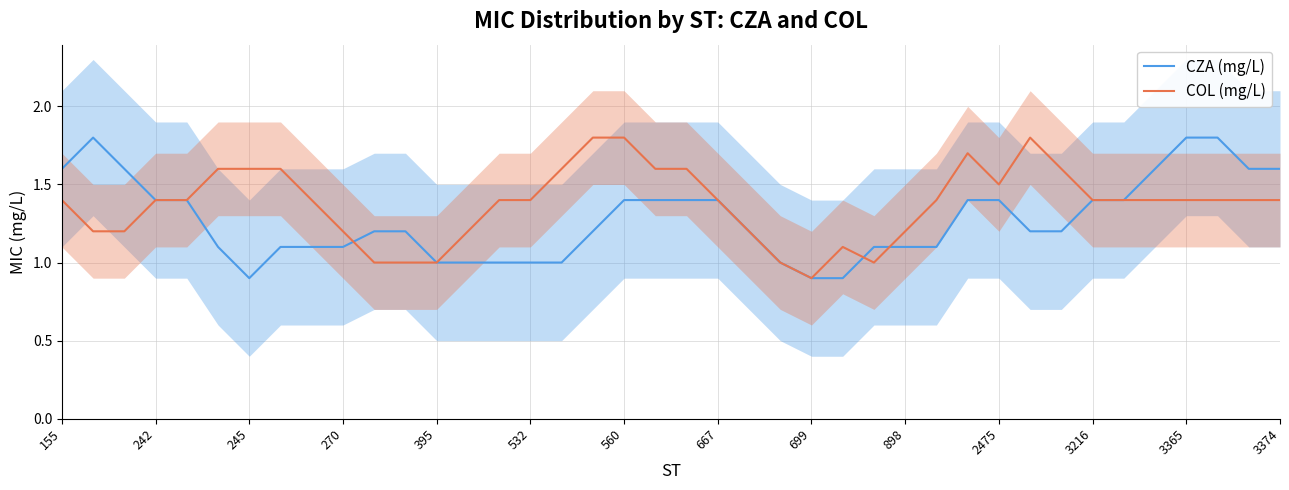

What is the highest value of the CZA (mg/L) series?

1.8